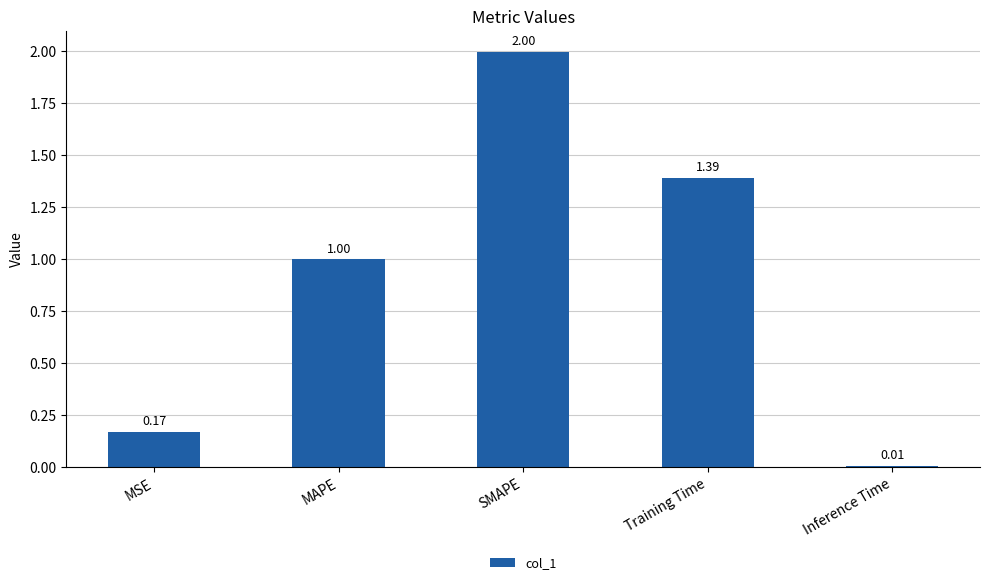

Which label corresponds to the largest value in the chart?

SMAPE